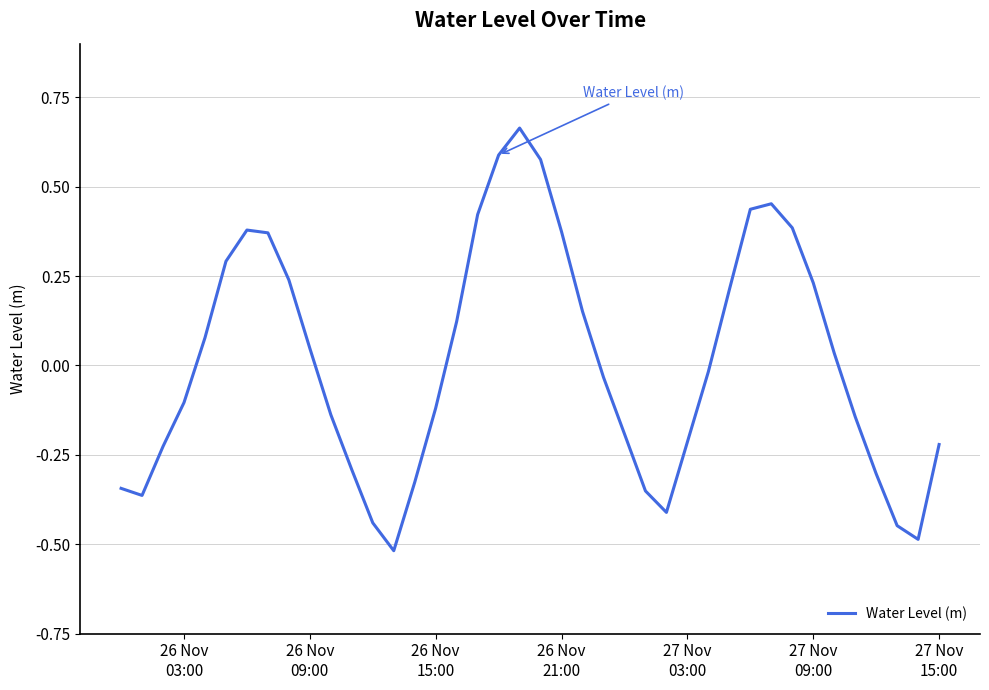

What is the difference between the maximum and minimum values?

1.2